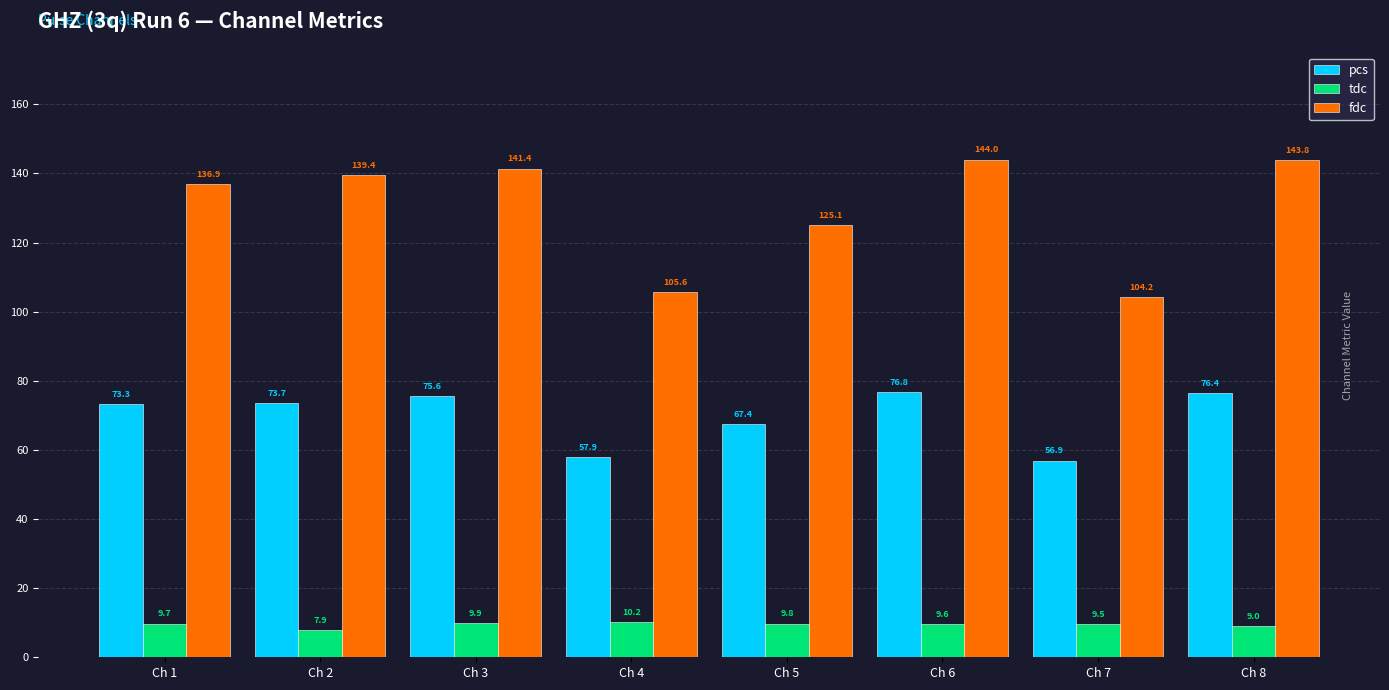

Between Ch 5 and Ch 6, which series saw the biggest shift?

fdc